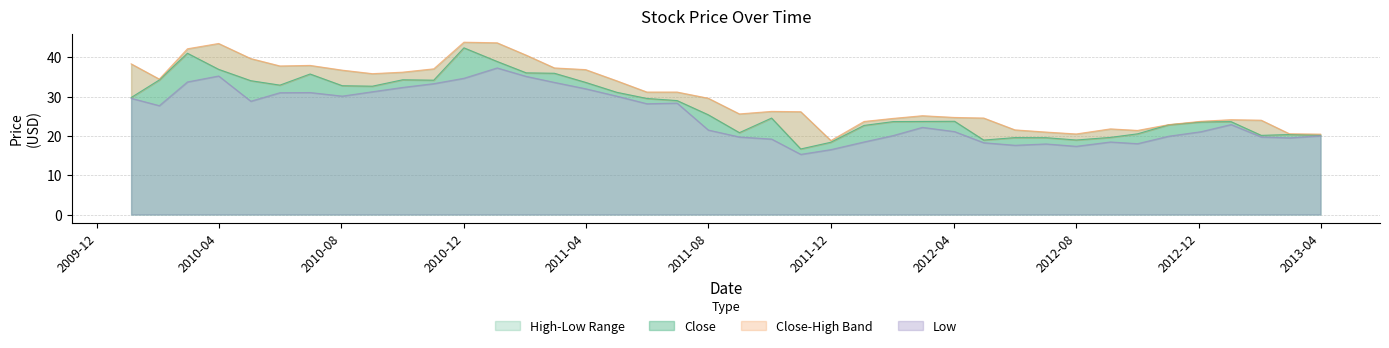

Where is High nearest to the value 31?

2011-07-01